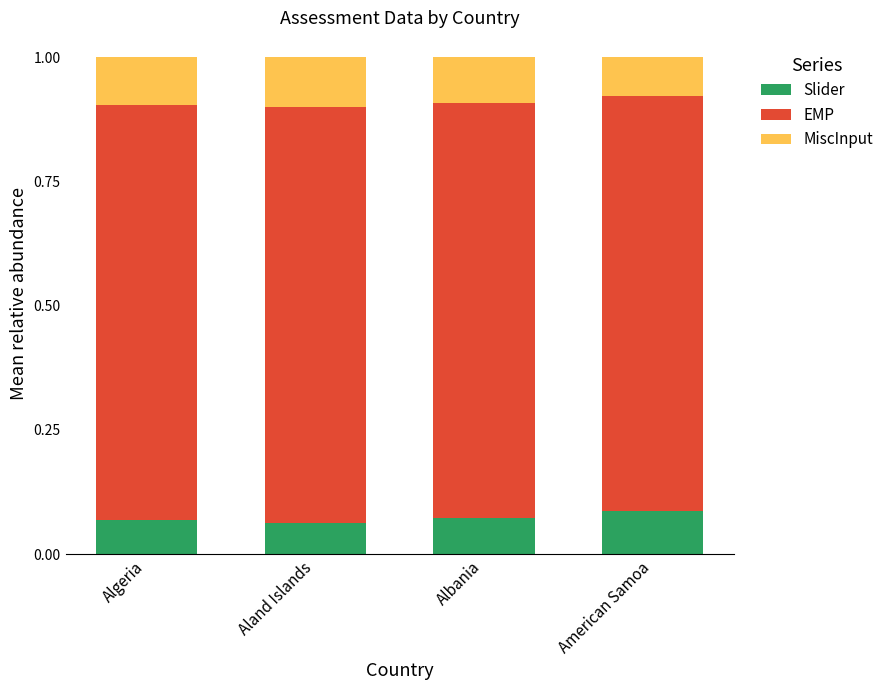

True or false: Slider has a value of 0.0 at American Samoa.

False